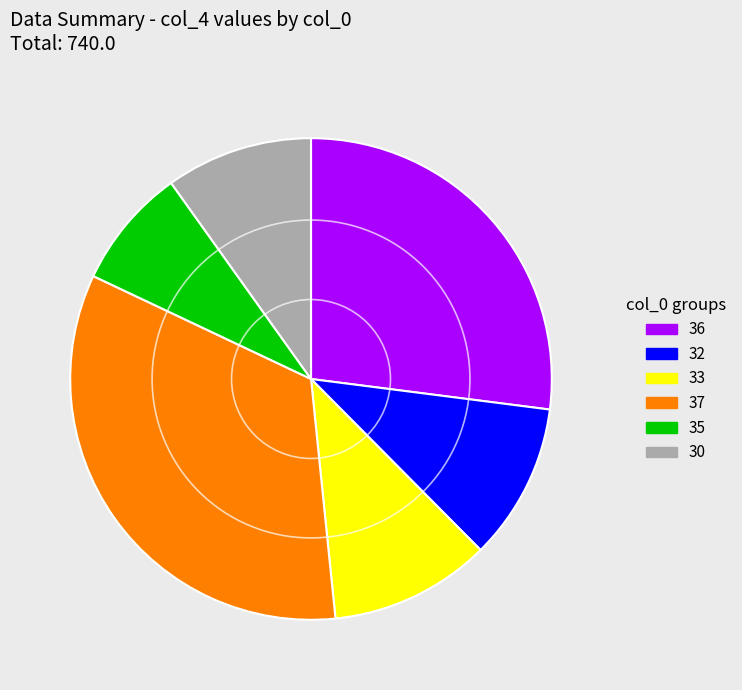

Approximately how many times larger is the value at 33 compared to 36?

0.4